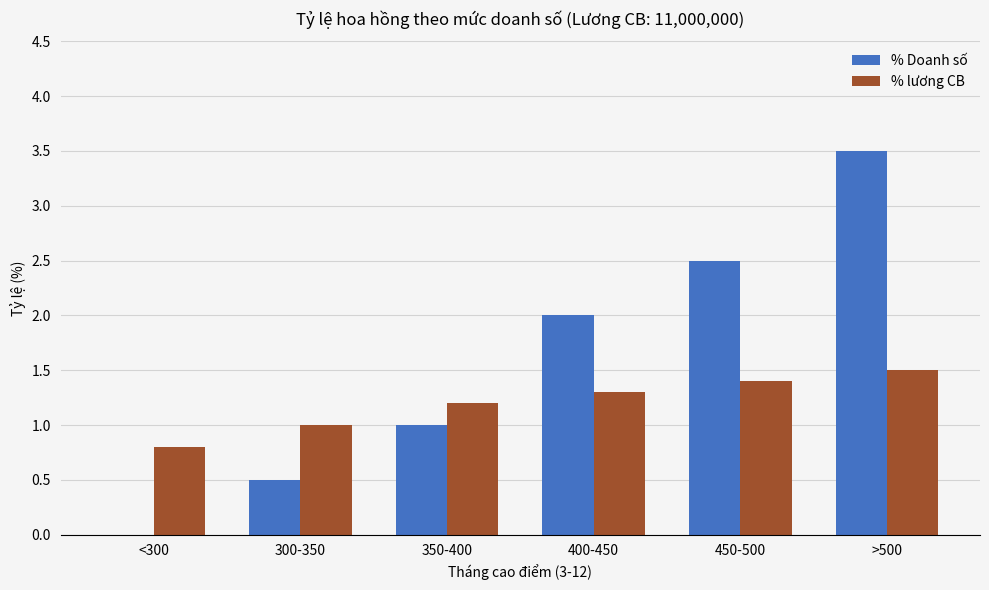

What is the sum of the % lương CB values at 350-400 and >500?

2.7